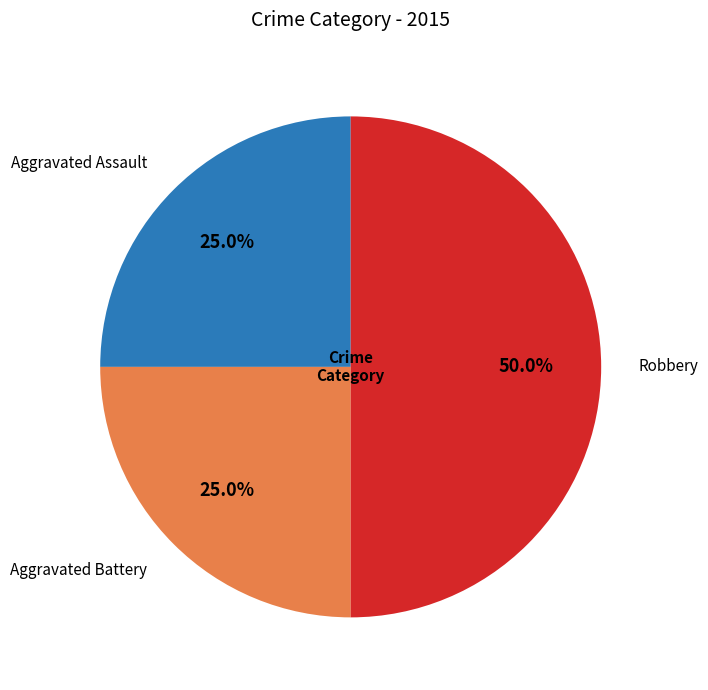

What percentage is the Aggravated Battery slice, to the nearest percent?

25%